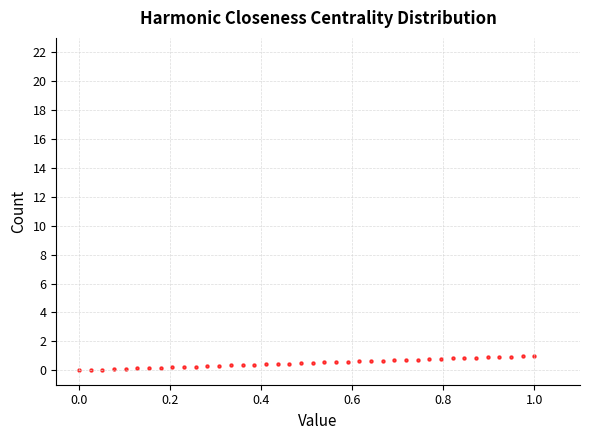

What is the range of Y values (max minus min)?

1.0